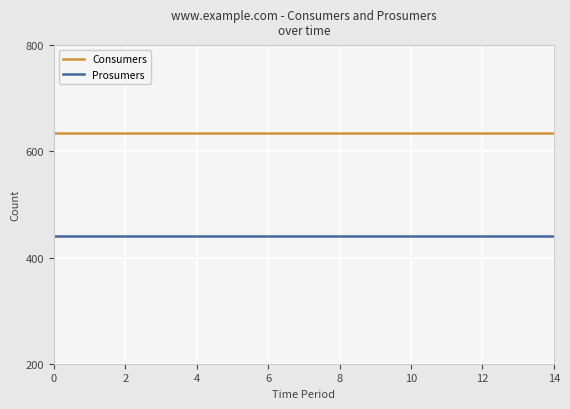

List the series in order of their peak value, lowest first.

Prosumers, Consumers